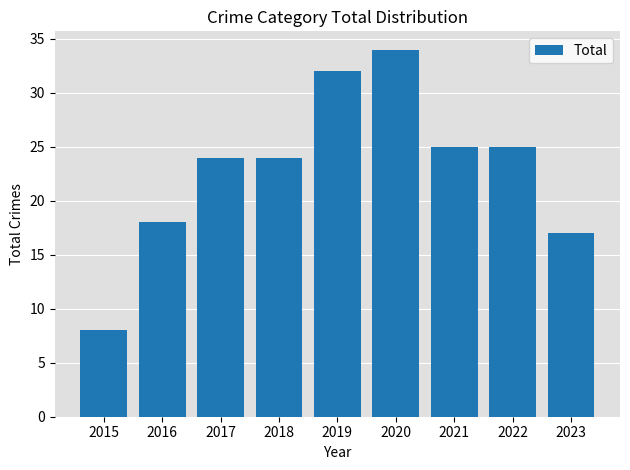

What is the sum of the values at 2020 and 2021?

59